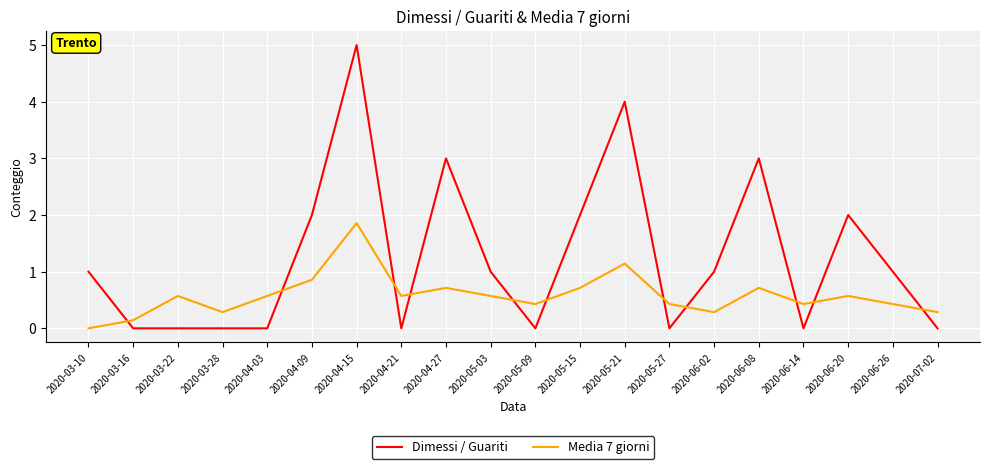

Reading right to left, list all the values displayed in this chart.

Dimessi / Guariti: 0.0	1.0	2.0	0.0	3.0	1.0	0.0	4.0	2.0	0.0	1.0	3.0	0.0	5.0	2.0	0.0	0.0	0.0	0.0	1.0
Media 7 giorni: 0.3	0.4	0.6	0.4	0.7	0.3	0.4	1.1	0.7	0.4	0.6	0.7	0.6	1.9	0.9	0.6	0.3	0.6	0.1	0.0